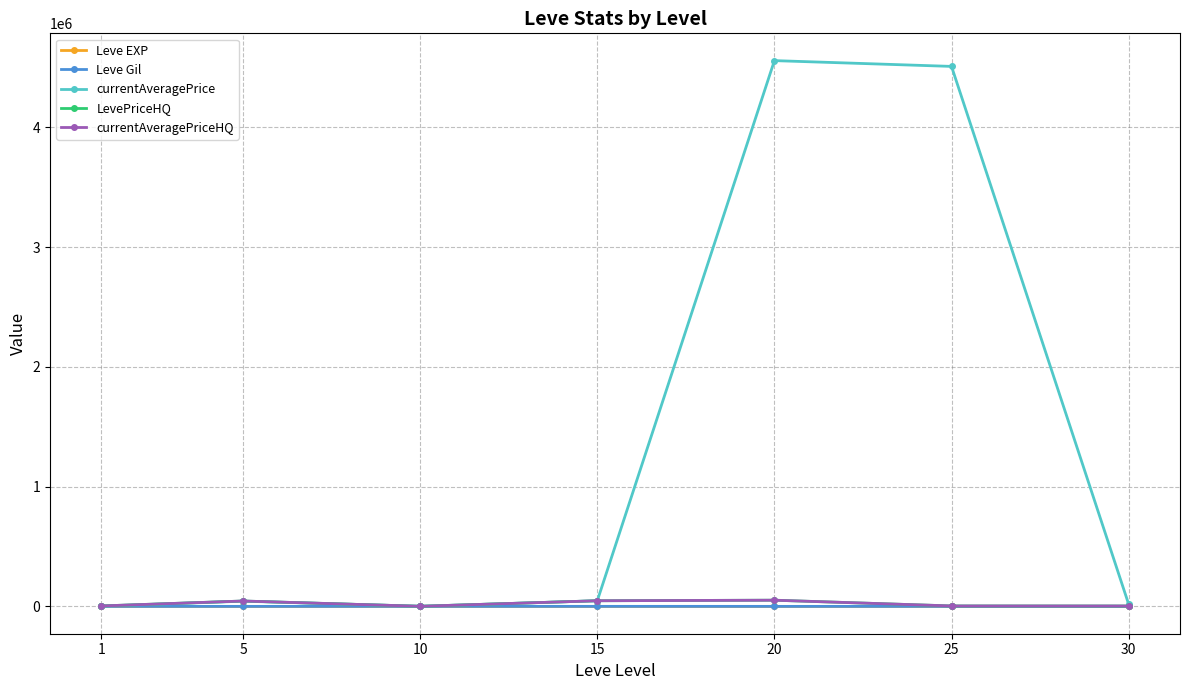

Does the chart have visible grid lines?

Yes